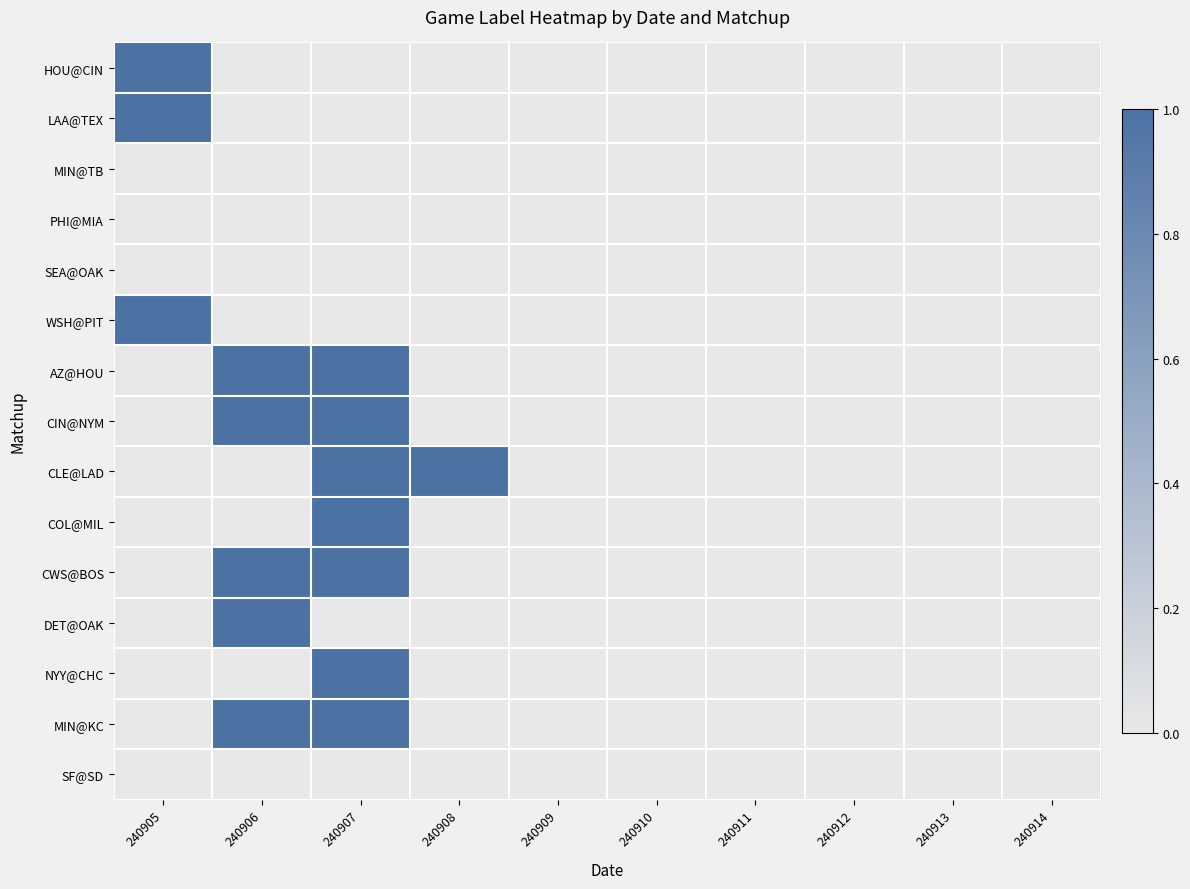

How many distinct data groups are displayed?

15